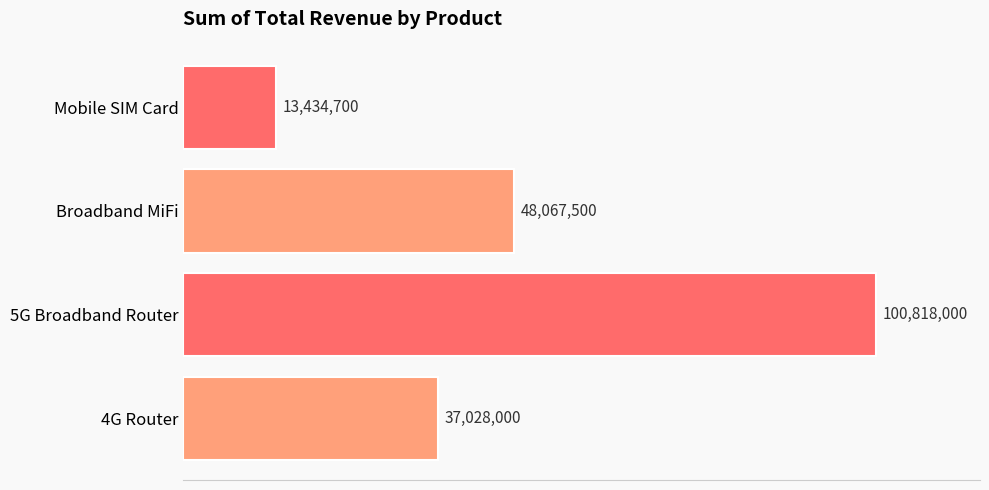

List the labels in order of value, largest first.

5G Broadband Router, Broadband MiFi, 4G Router, Mobile SIM Card